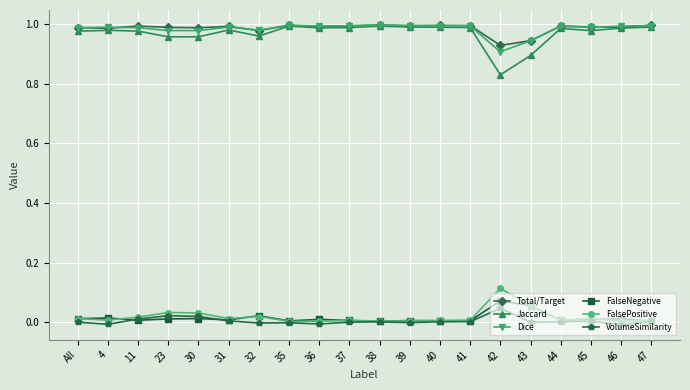

Which category has the highest value in the FalsePositive series?

42